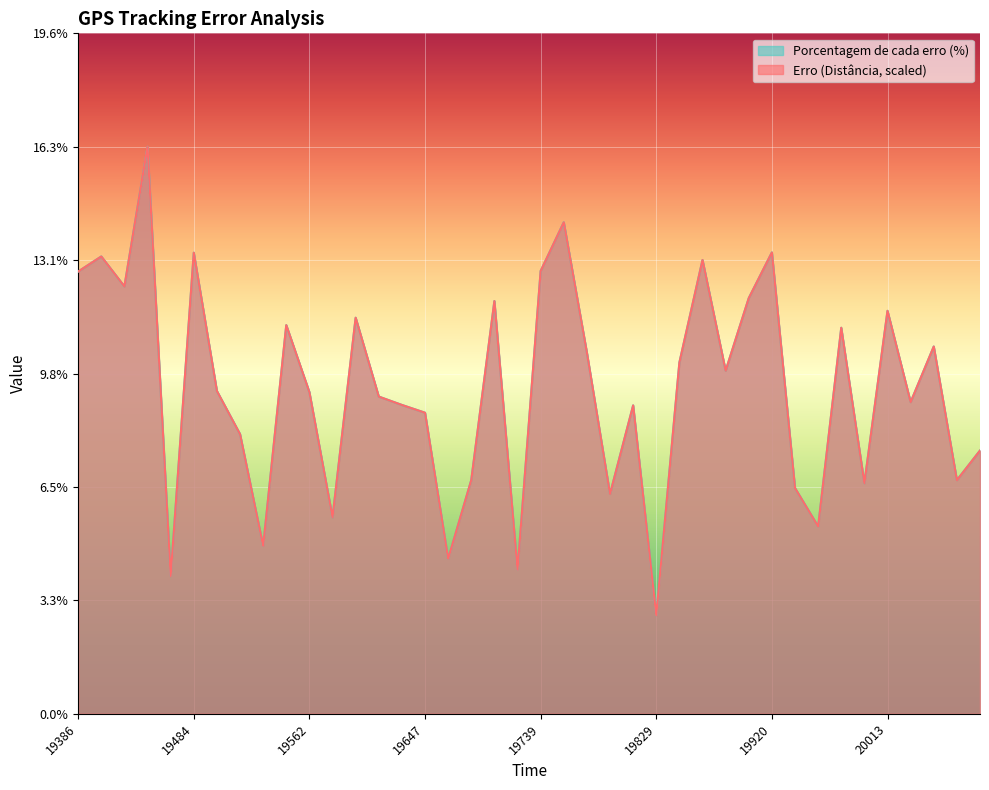

Reading left to right, list all the values displayed in this chart.

Erro (Distância entre pontos): 19386=12.7	19406=13.2	19415=12.3	19444=16.3	19459=4.0	19484=13.3	19487=9.3	19505=8.1	19523=4.8	19542=11.2	19562=9.3	19582=5.7	19593=11.4	19611=9.1	19629=8.9	19647=8.7	19665=4.5	19698=6.7	19701=11.9	19720=4.2	19739=12.8	19756=14.2	19774=10.4	19792=6.3	19811=8.9	19829=2.8	19848=10.1	19866=13.1	19884=9.9	19902=12.0	19920=13.3	19939=6.5	19957=5.4	19975=11.1	19995=6.6	20013=11.6	20032=9.0	20051=10.6	20069=6.7	20088=7.6
Porcentagem de cada erro: 19386=12.7	19406=13.2	19415=12.3	19444=16.3	19459=4.0	19484=13.3	19487=9.3	19505=8.1	19523=4.8	19542=11.2	19562=9.3	19582=5.7	19593=11.4	19611=9.1	19629=8.9	19647=8.7	19665=4.5	19698=6.7	19701=11.9	19720=4.2	19739=12.8	19756=14.2	19774=10.4	19792=6.3	19811=8.9	19829=2.8	19848=10.1	19866=13.1	19884=9.9	19902=12.0	19920=13.3	19939=6.5	19957=5.4	19975=11.1	19995=6.6	20013=11.6	20032=9.0	20051=10.6	20069=6.7	20088=7.6